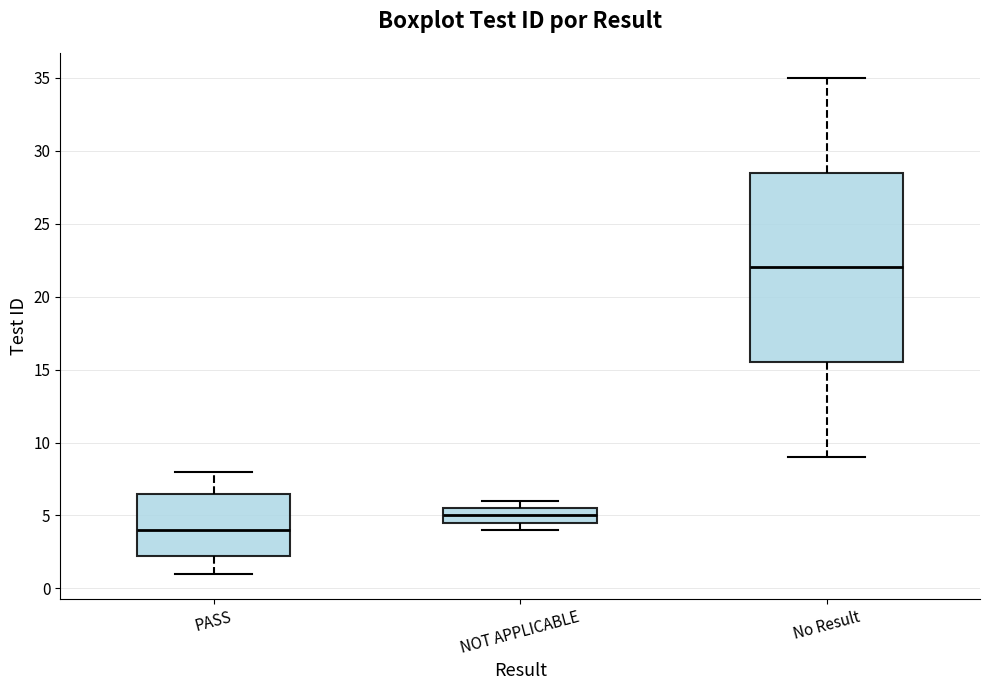

Which box has the lowest median line?

PASS